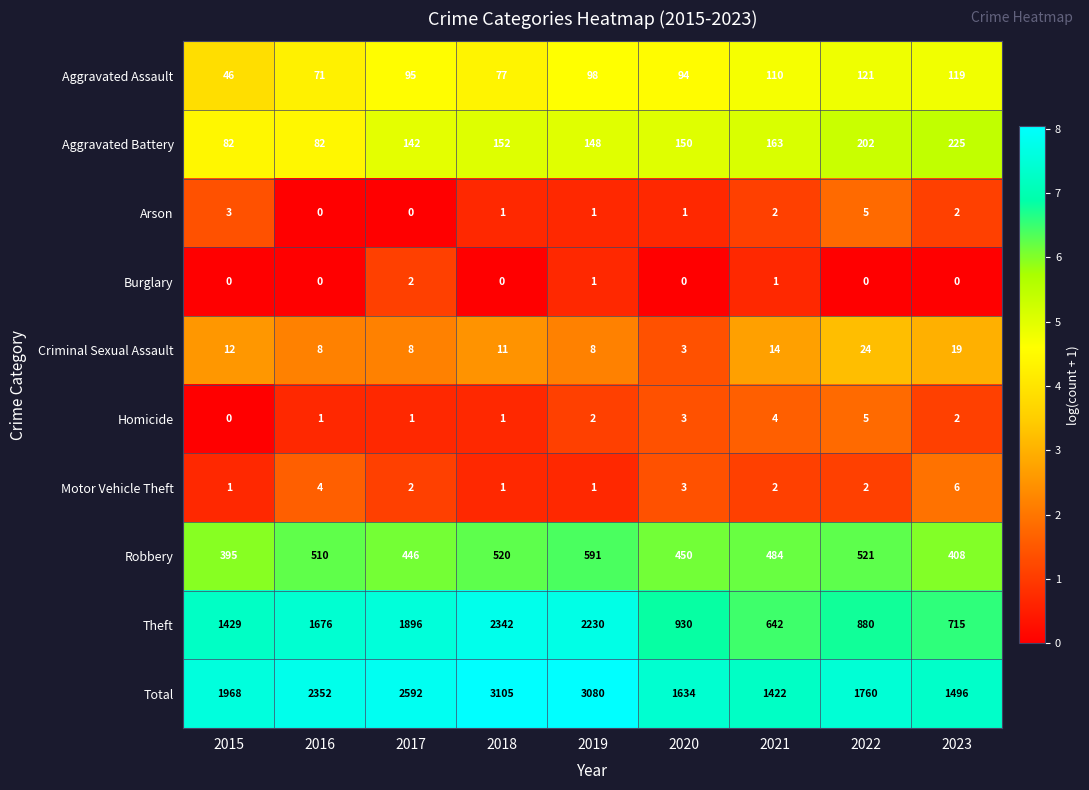

At which label is Criminal Sexual Assault closest to 13?

2015